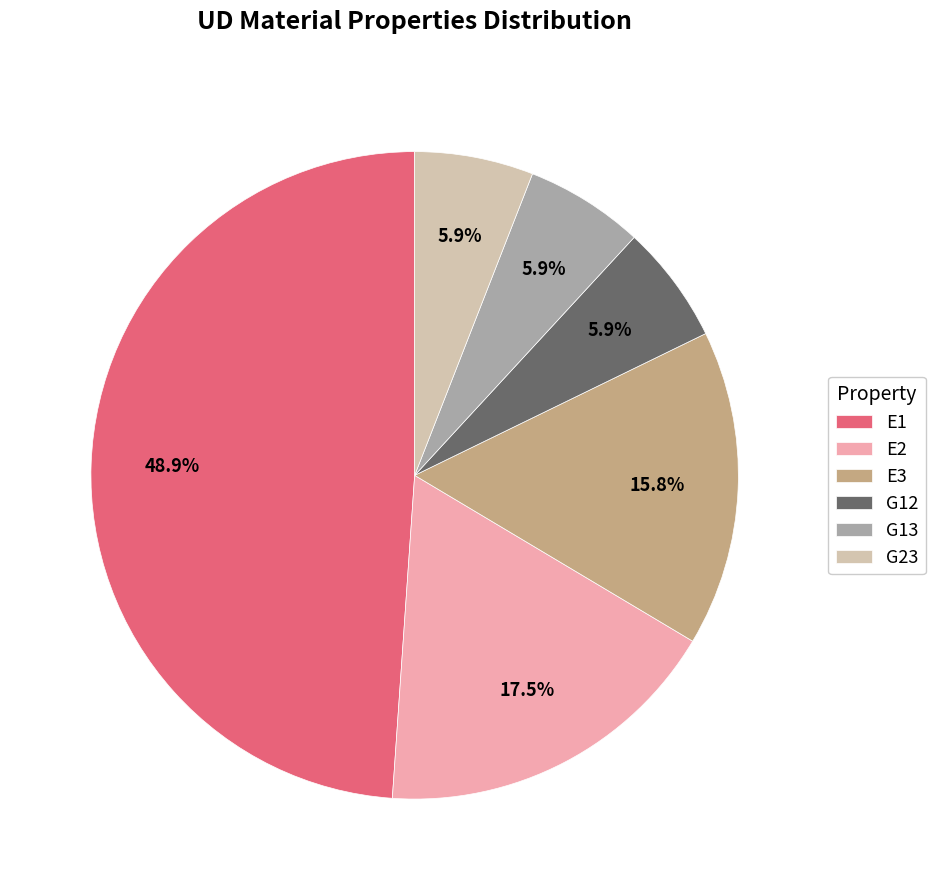

Does any single category account for the majority?

No